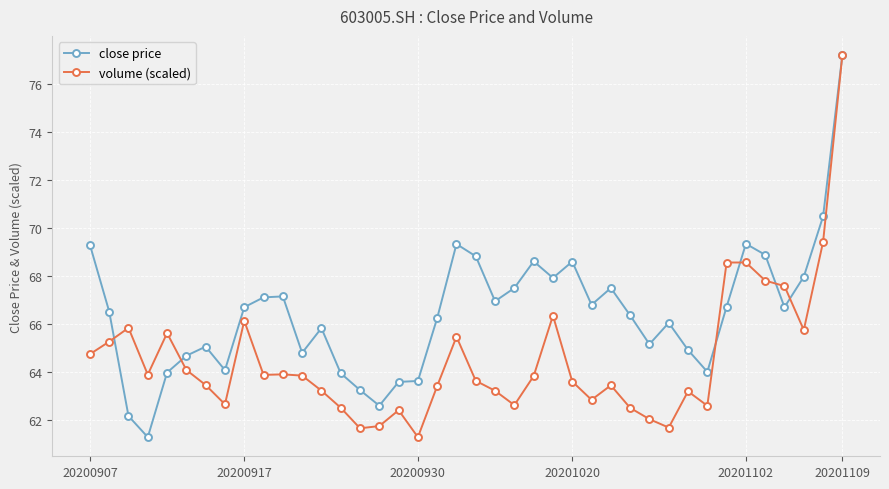

How many lines are shown in the chart?

2